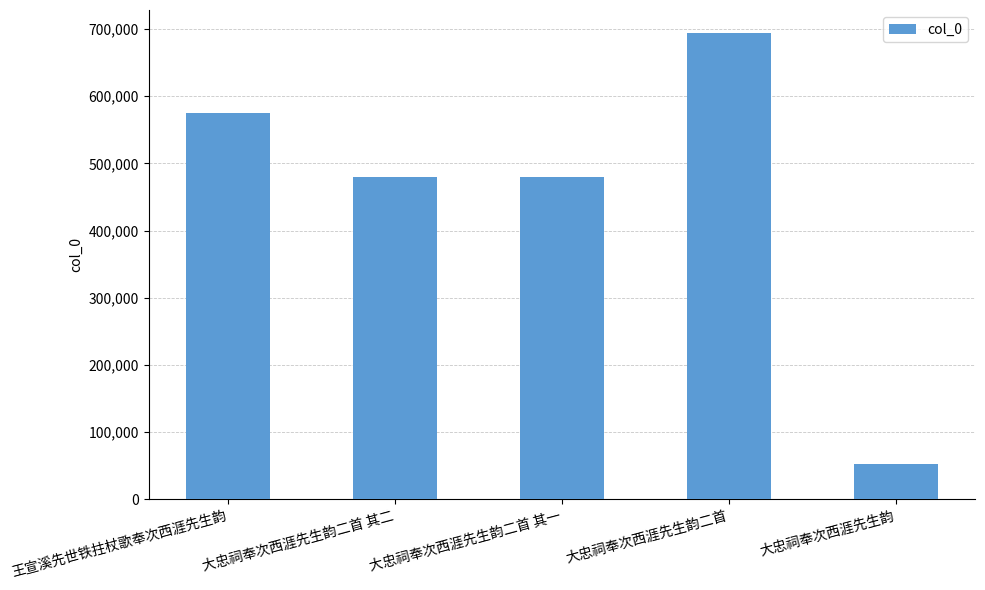

What is the change in value from 大忠祠奉次西涯先生韵二首 其一 to 大忠祠奉次西涯先生韵?

-426397